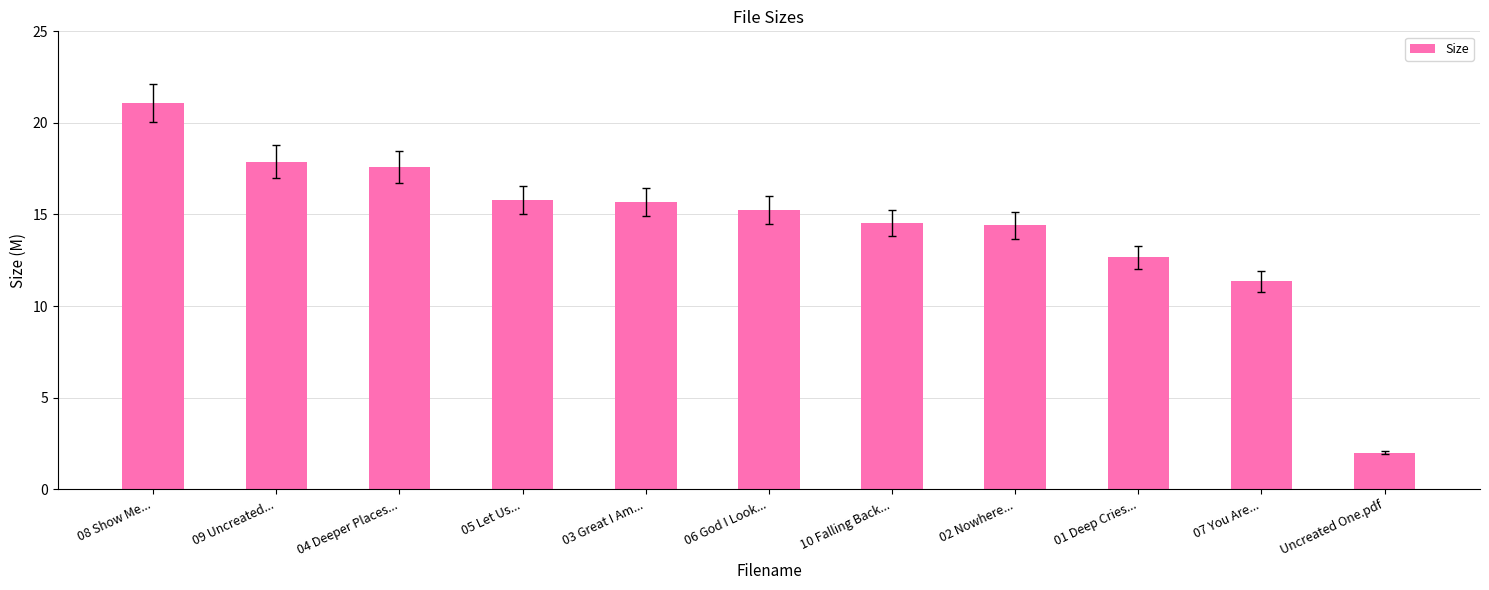

What position from the left is 08 Show Me...?

1